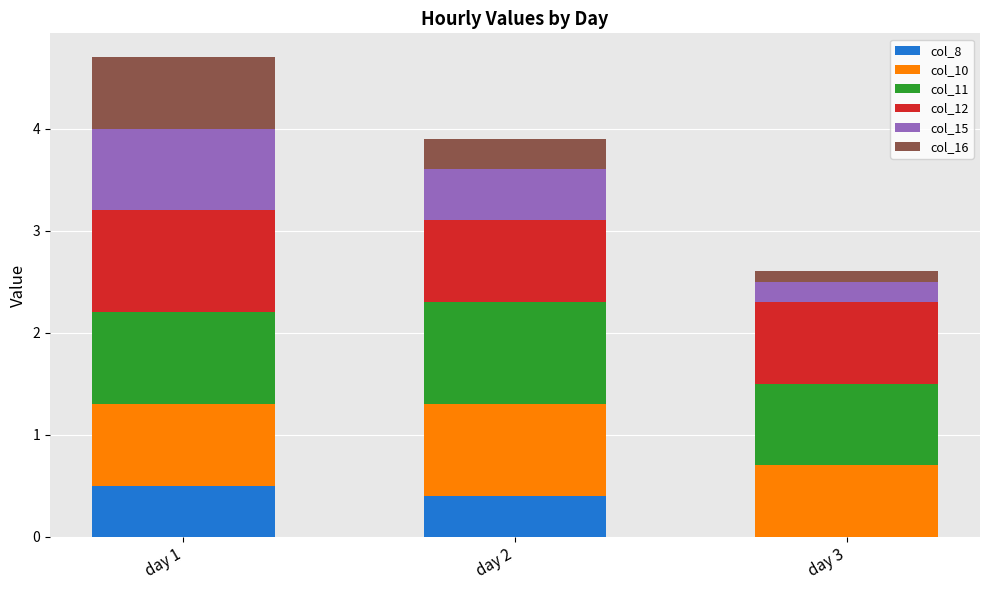

Reading left to right, transcribe the values for col_8.

day 1=0.5	day 2=0.4	day 3=0.0